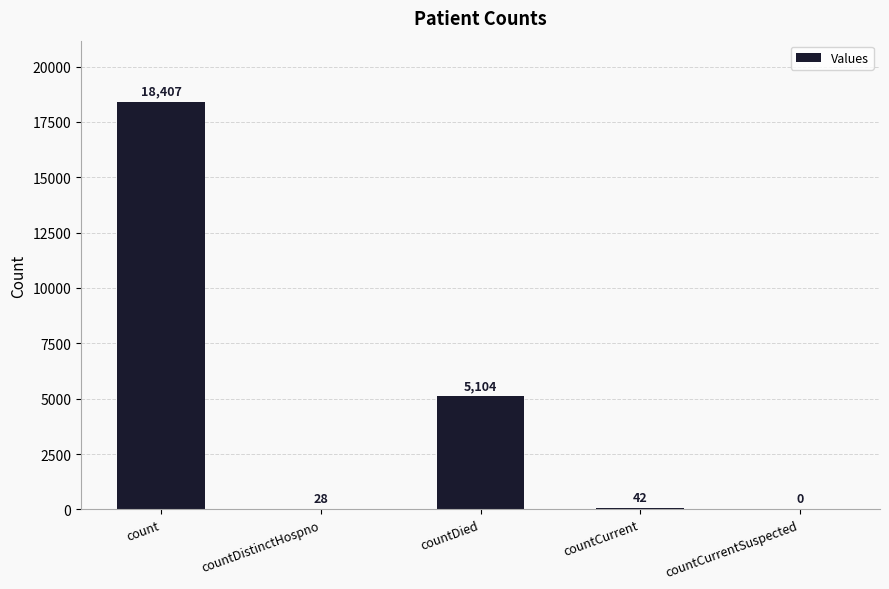

Where is the data nearest to the value 9203?

countDied